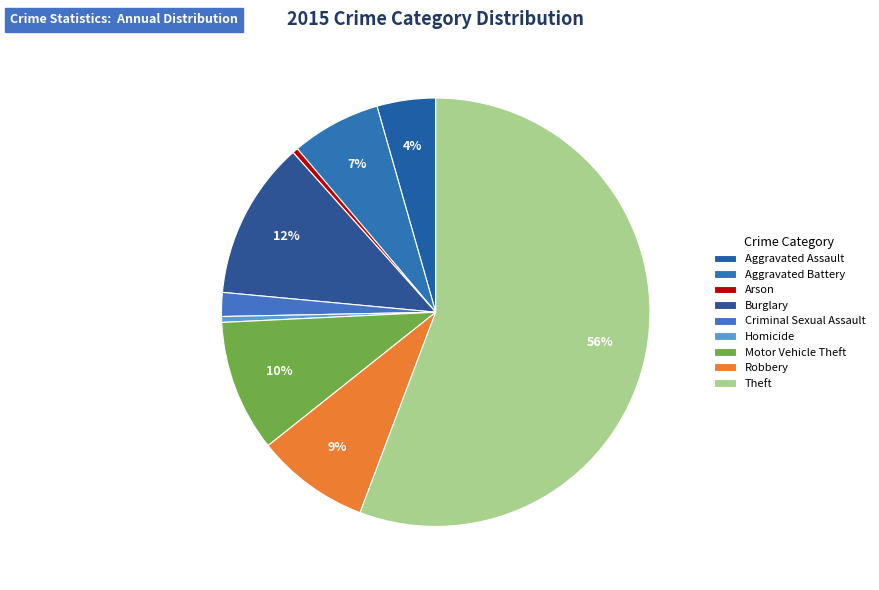

Which category has the smallest portion of the pie?

Arson